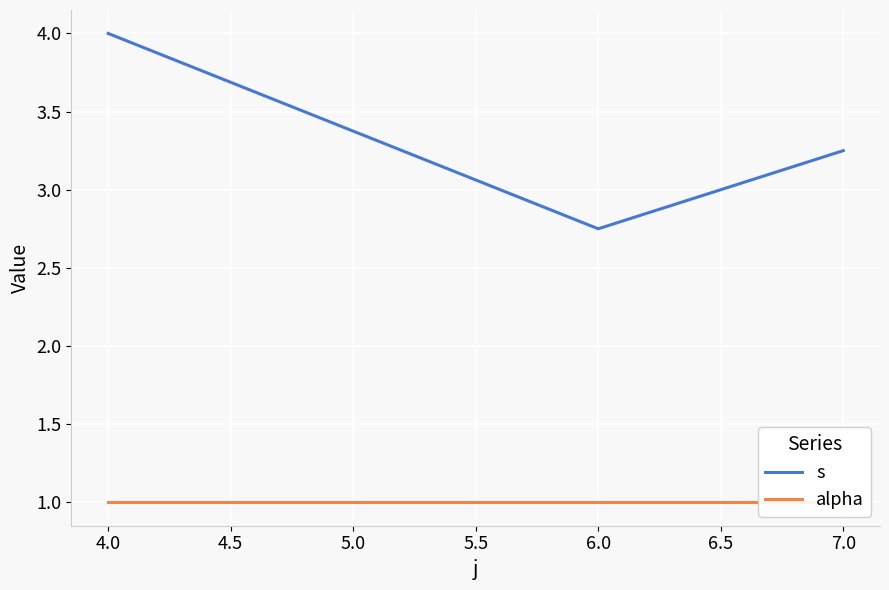

List the labels in order of s value, smallest first.

6.0, 7.0, 4.0